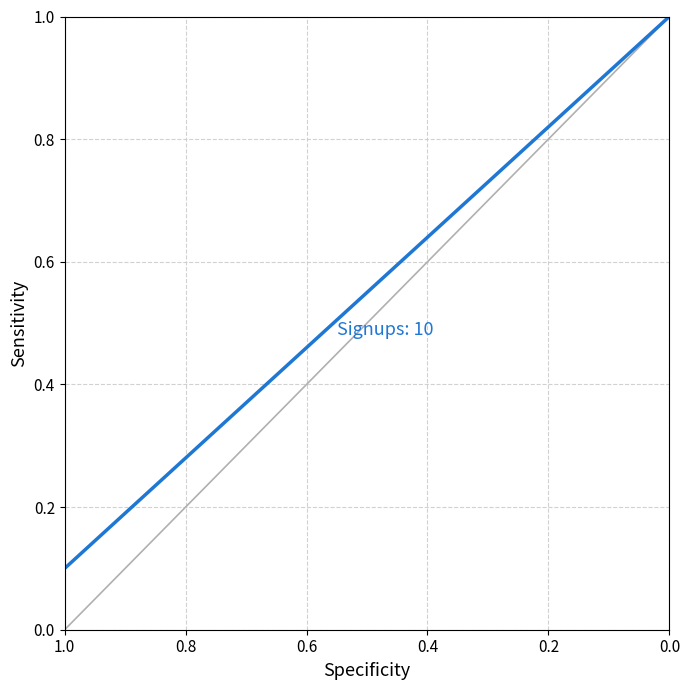

The value at 1.0 is 0.4. True or false?

False